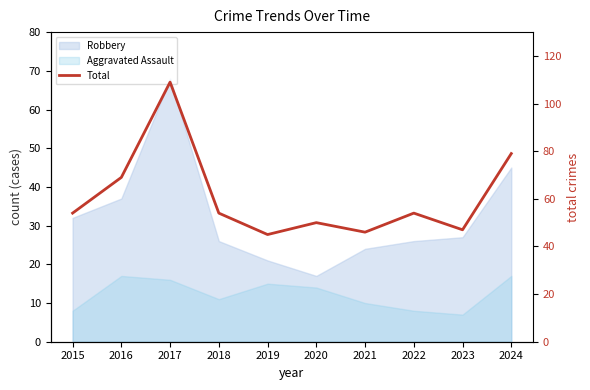

What is the value of the 4th point from the left?

54